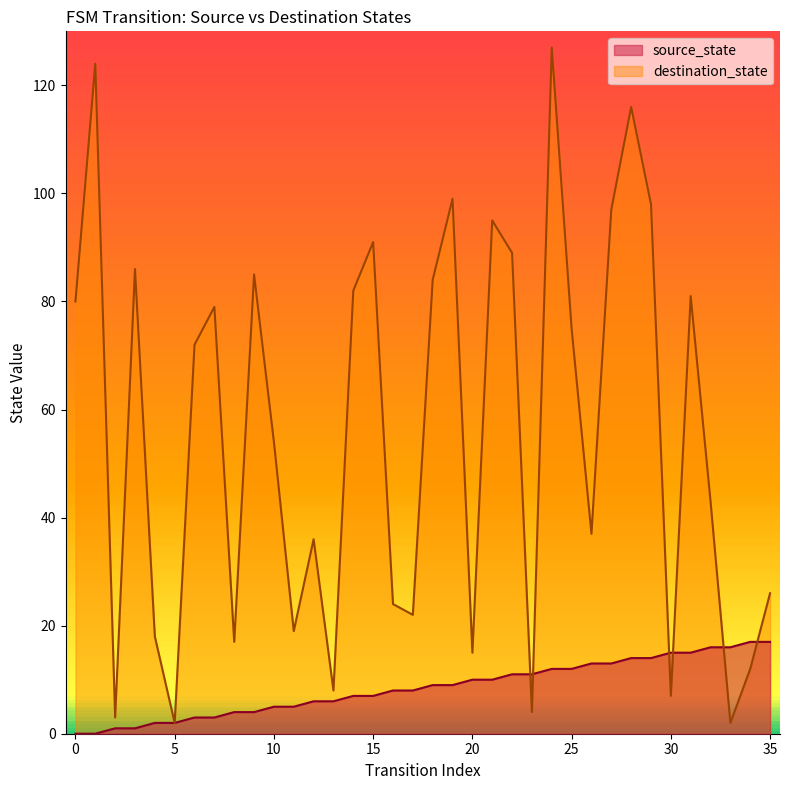

At which category is the sum across all series the highest?

24